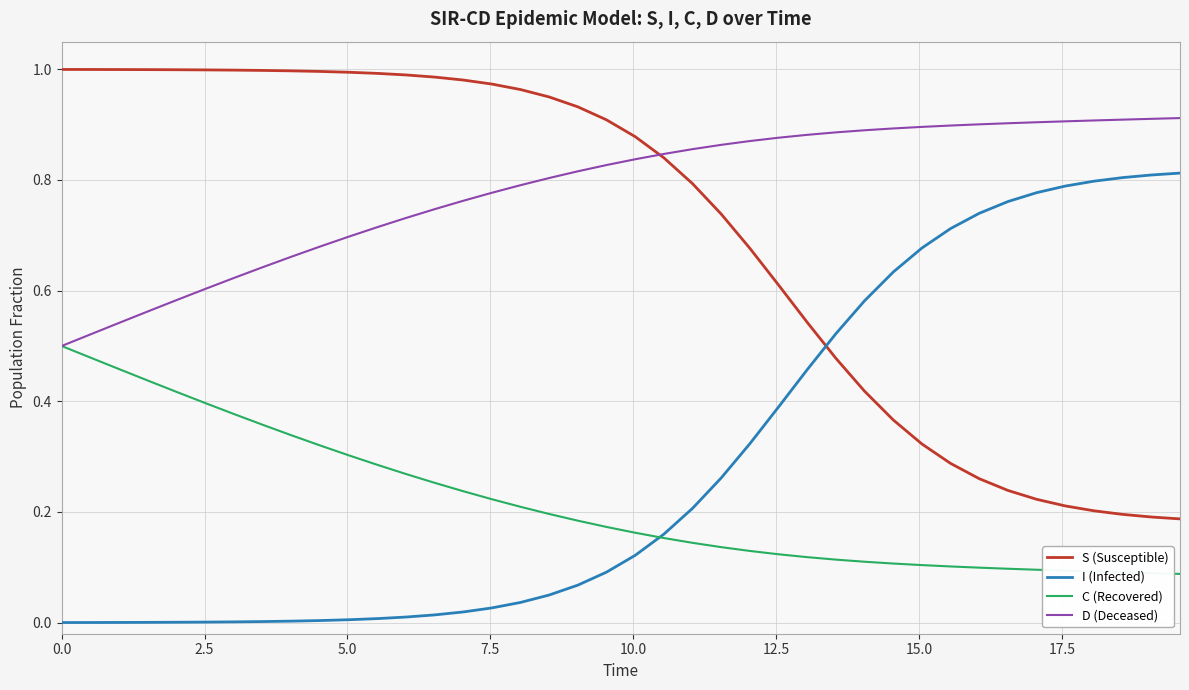

Rank the series by their maximum value, from highest to lowest.

S (Susceptible), D (Deceased), I (Infected), C (Recovered)